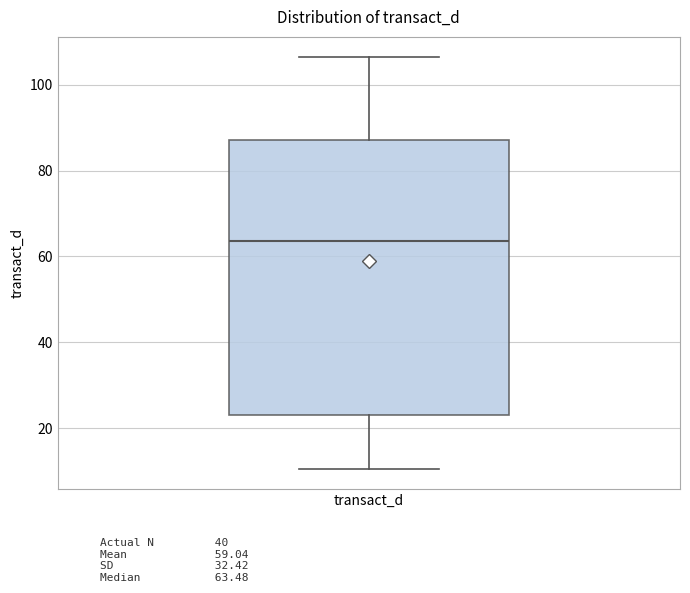

Transcribe this box plot: give where the median line is, the range the box spans, and where the two whiskers end, as read against the y-axis. The values are not printed on the chart, so give them approximately, as read against the axis.

median 64, box 22 to 88, whiskers 10 to 106